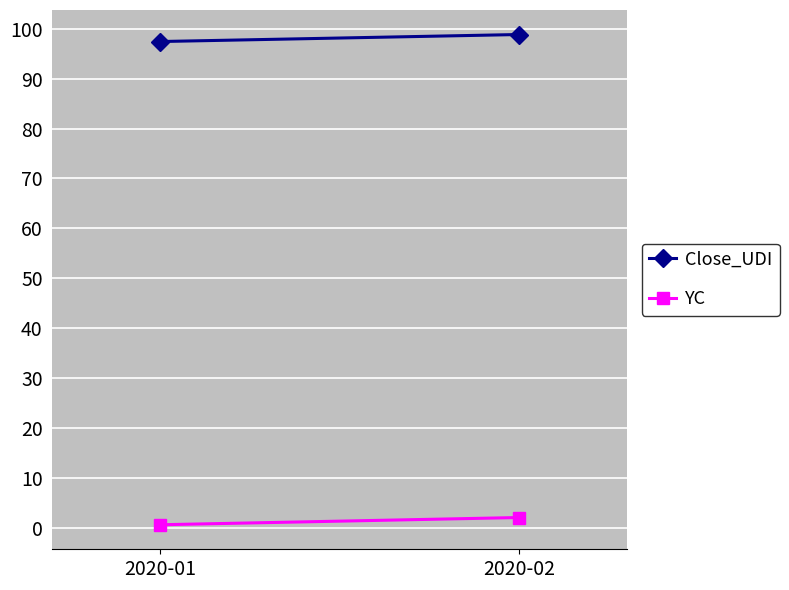

Rank the categories by Close_UDI value from lowest to highest.

2020-01, 2020-02